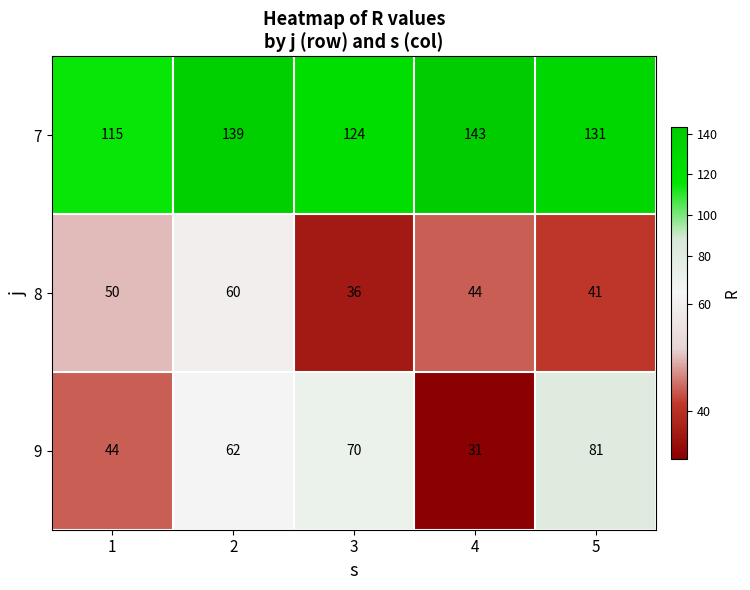

At how many categories does at least one series exceed 31?

5